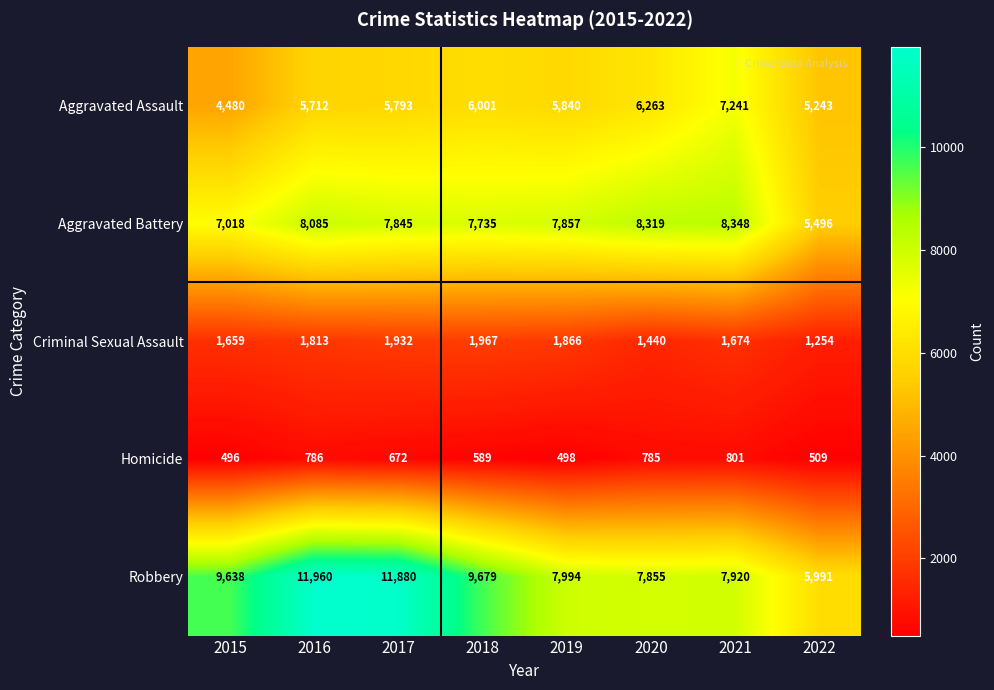

Read the Robbery value at 2016, to the nearest 10.

11960